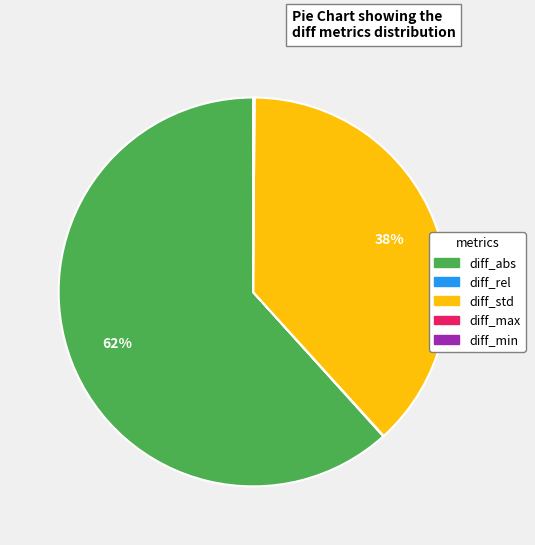

To the nearest percent, what is the difference between the diff_std and diff_abs slice percentages?

24%